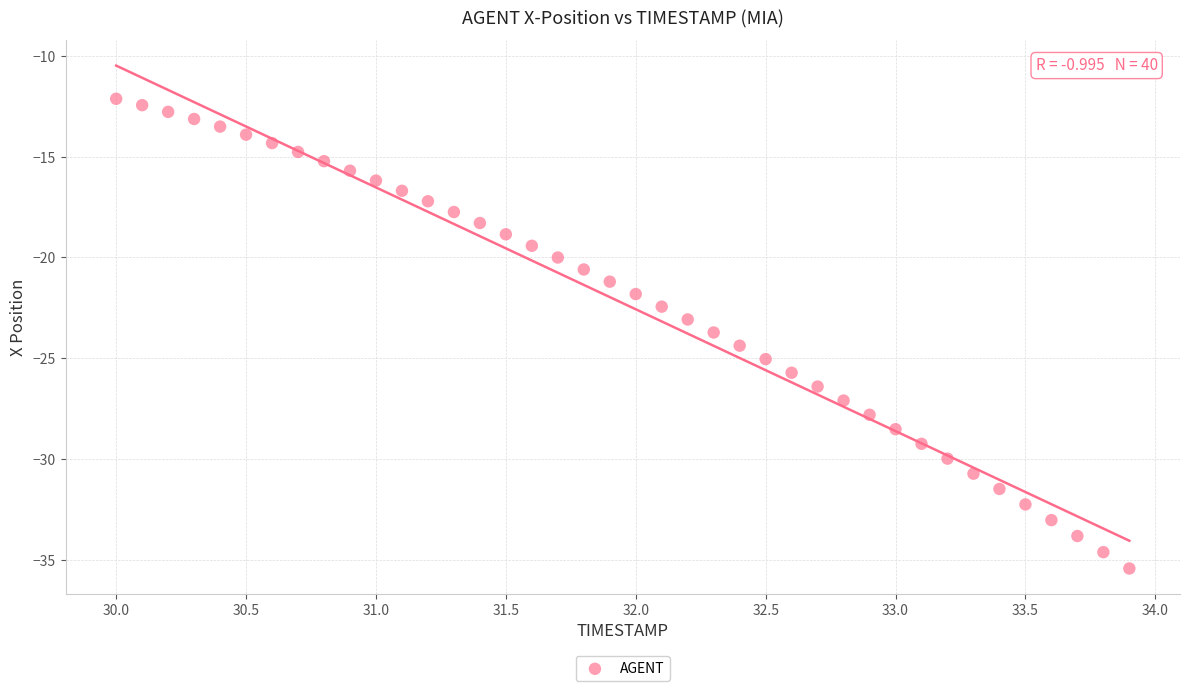

What is the range of X values (max minus min)?

3.9